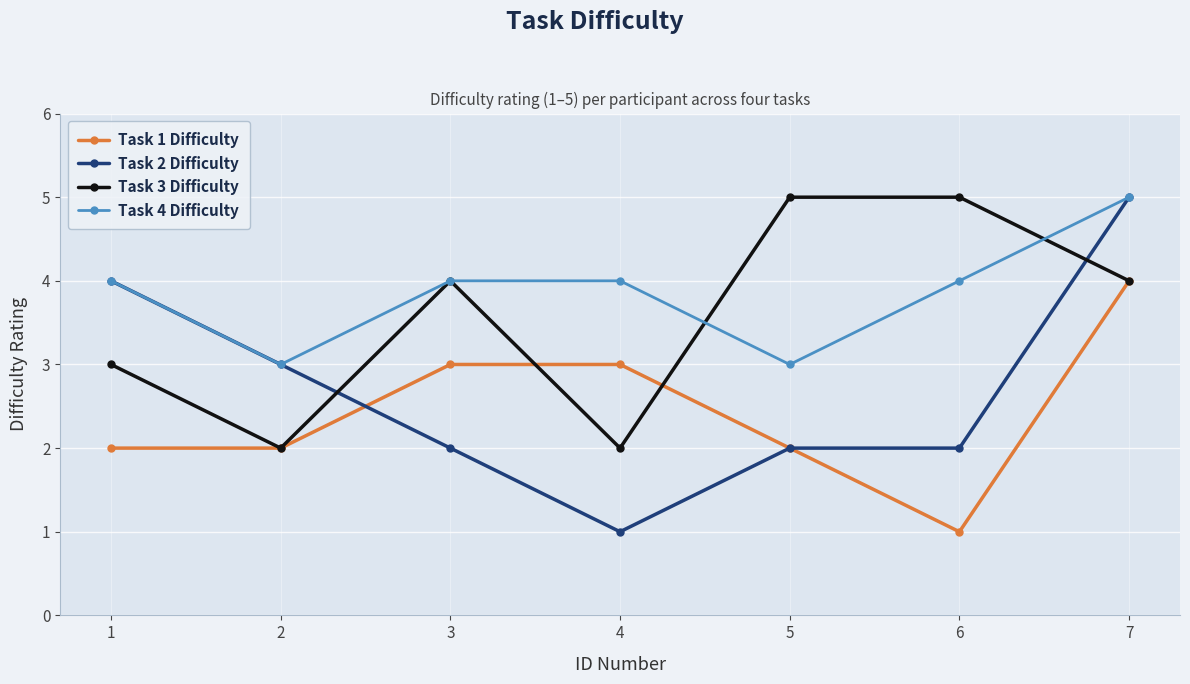

Which series changed the most between 4 and 5?

Task 3 Difficulty